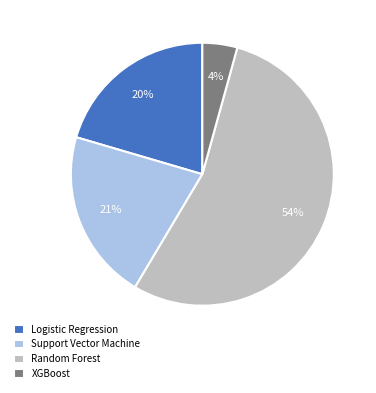

To the nearest percent, what is the combined percentage of Logistic Regression and Random Forest?

75%